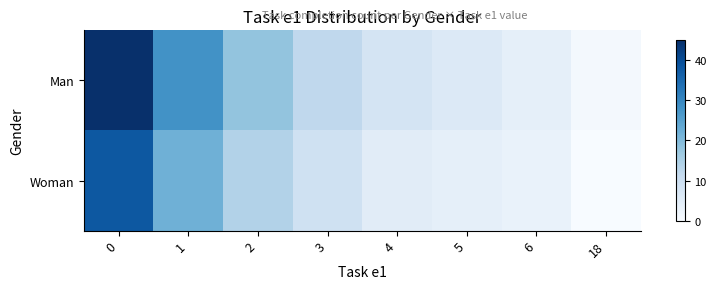

Reading left to right, extract all data points from this chart.

Man: 0=45	1=28	2=18	3=12	4=8	5=6	6=4	18=1
Woman: 0=38	1=22	2=14	3=9	4=5	5=4	6=3	18=0